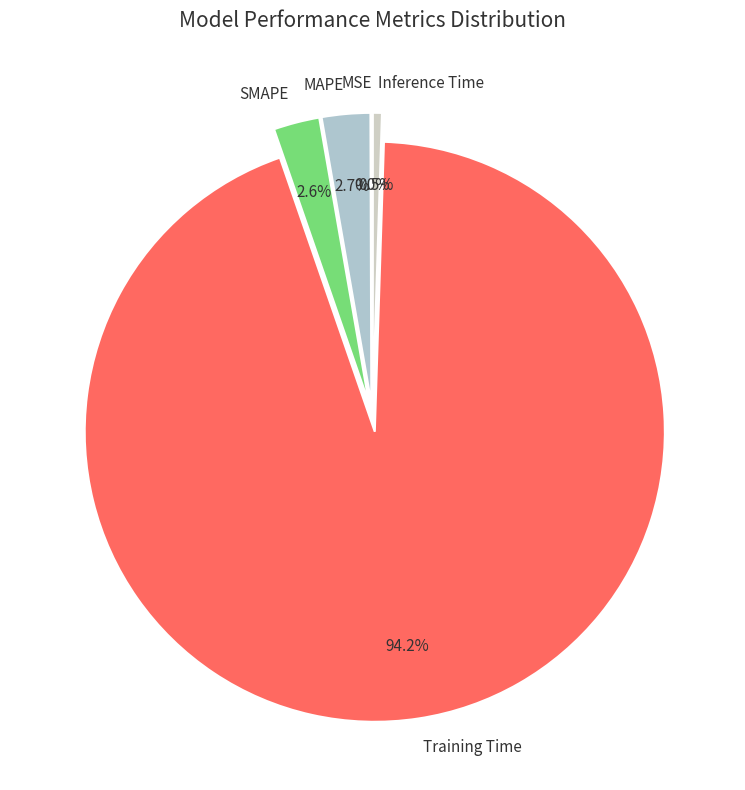

Which category has the biggest portion of the pie?

Training Time